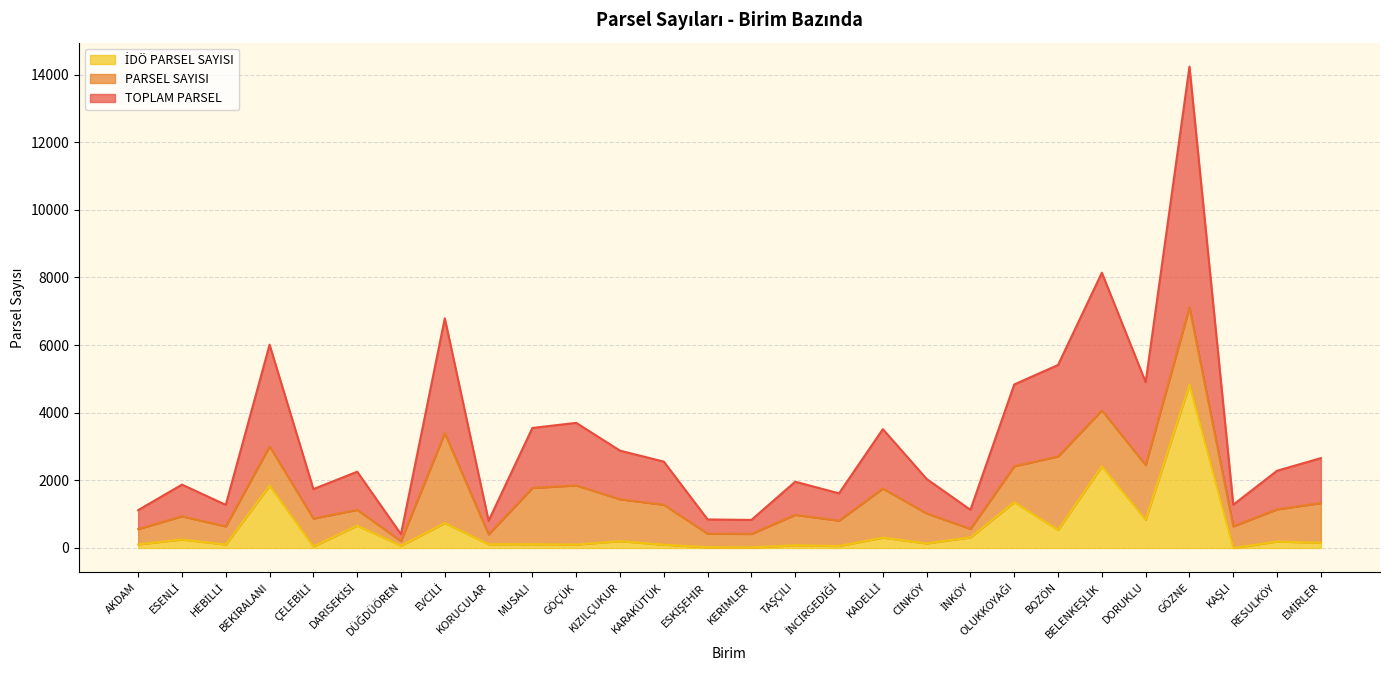

At which category is the sum across all series the highest?

GÖZNE